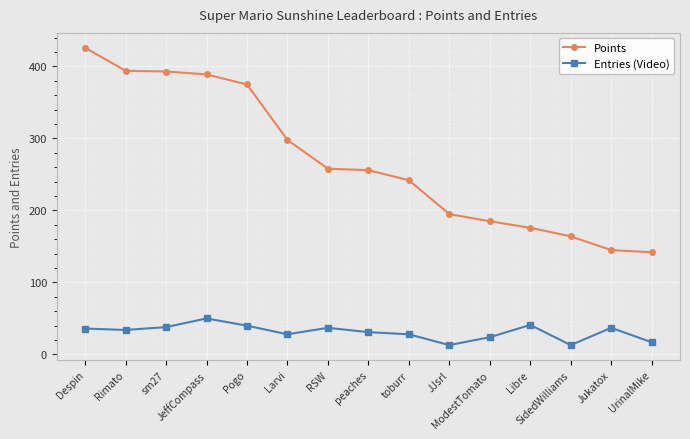

Rank the series at JeffCompass from highest to lowest value.

Points, Entries (Video)